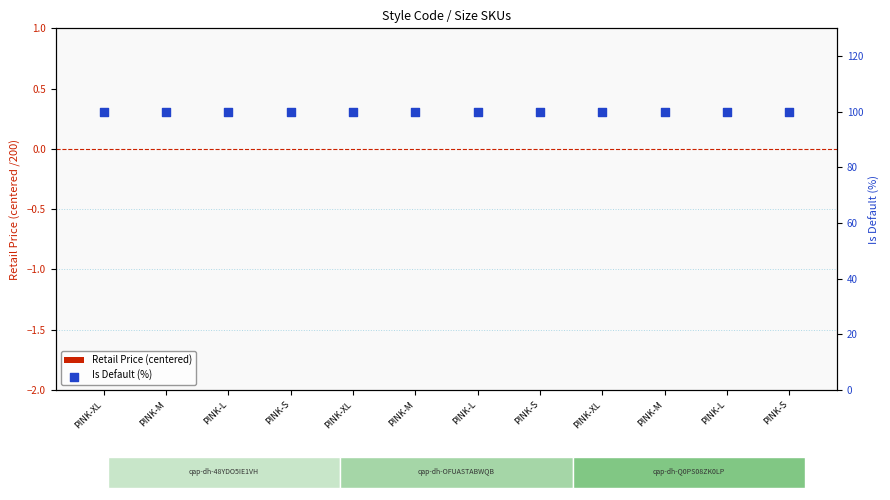

At how many categories does at least one series exceed 35?

12